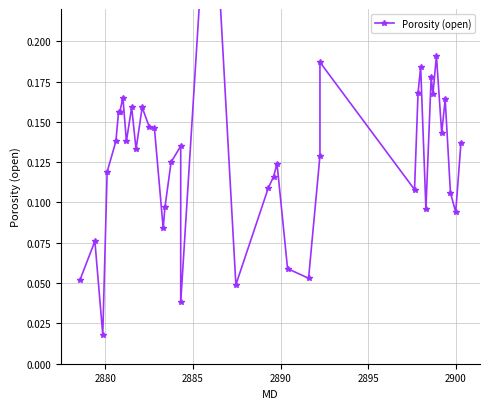

Does the chart have visible grid lines?

Yes